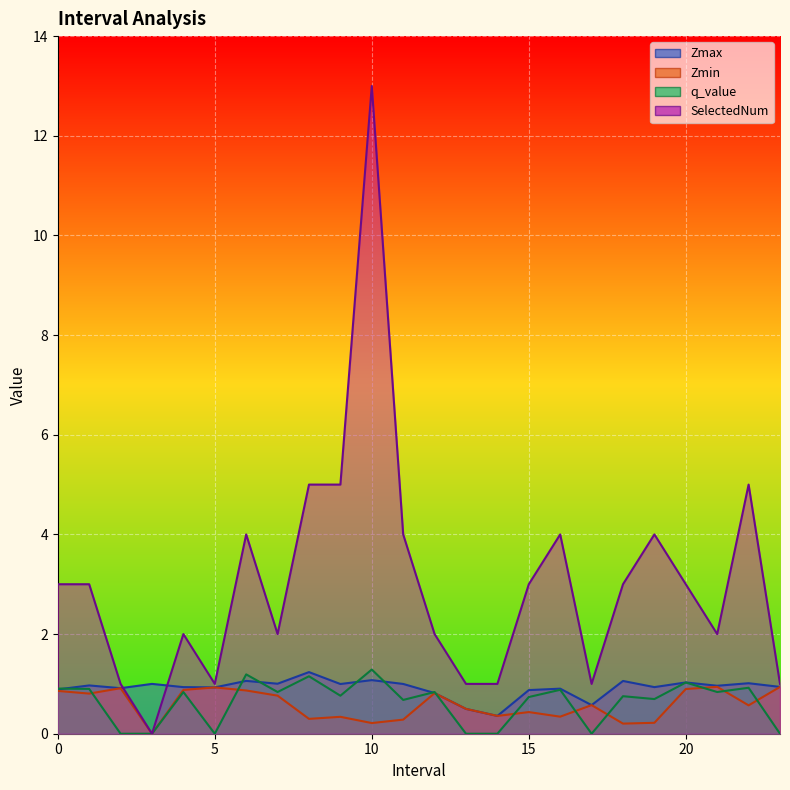

What is the average value of the q_value series?

0.6